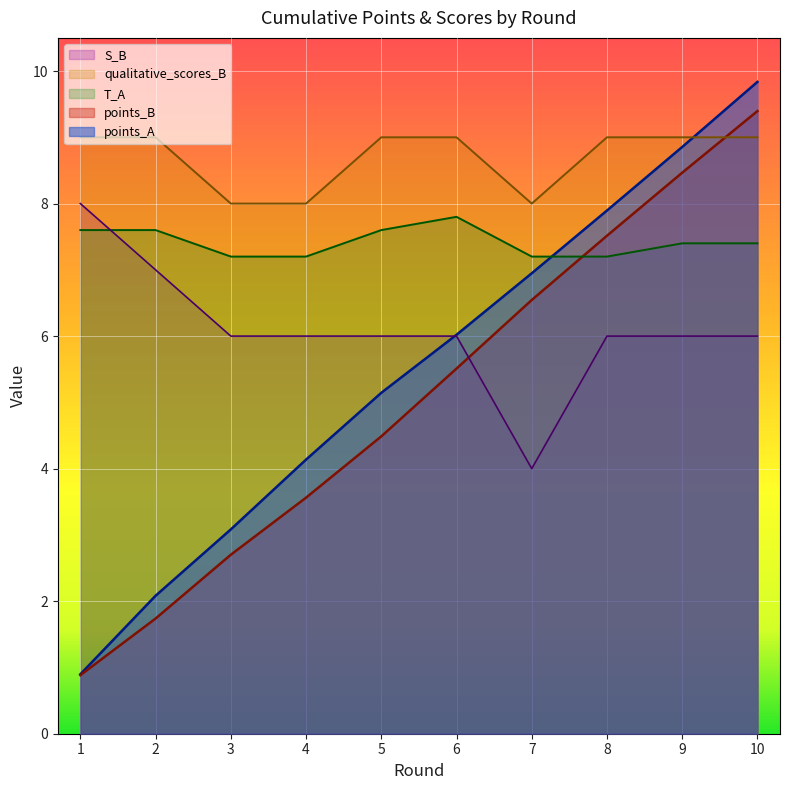

Reading left to right, what are all the values shown in this chart?

points_A: 1=0.9	2=2.1	3=3.1	4=4.1	5=5.1	6=6.0	7=6.9	8=7.9	9=8.9	10=9.8
points_B: 1=0.9	2=1.7	3=2.7	4=3.6	5=4.5	6=5.5	7=6.5	8=7.5	9=8.5	10=9.4
T_A: 1=7.6	2=7.6	3=7.2	4=7.2	5=7.6	6=7.8	7=7.2	8=7.2	9=7.4	10=7.4
qualitative_scores_B: 1=9.0	2=9.0	3=8.0	4=8.0	5=9.0	6=9.0	7=8.0	8=9.0	9=9.0	10=9.0
S_B: 1=8.0	2=7.0	3=6.0	4=6.0	5=6.0	6=6.0	7=4.0	8=6.0	9=6.0	10=6.0